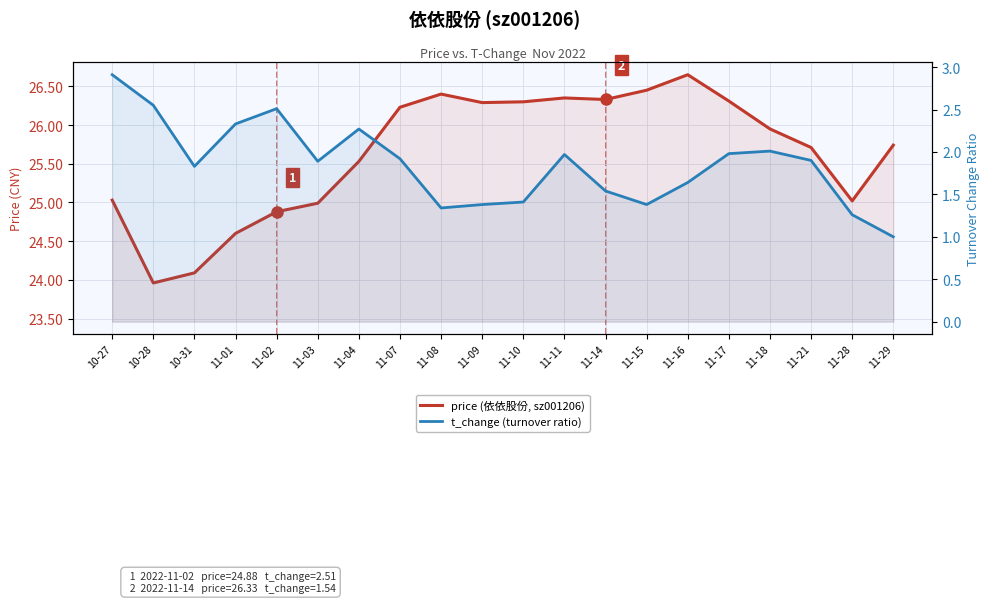

Does the chart have visible grid lines?

Yes